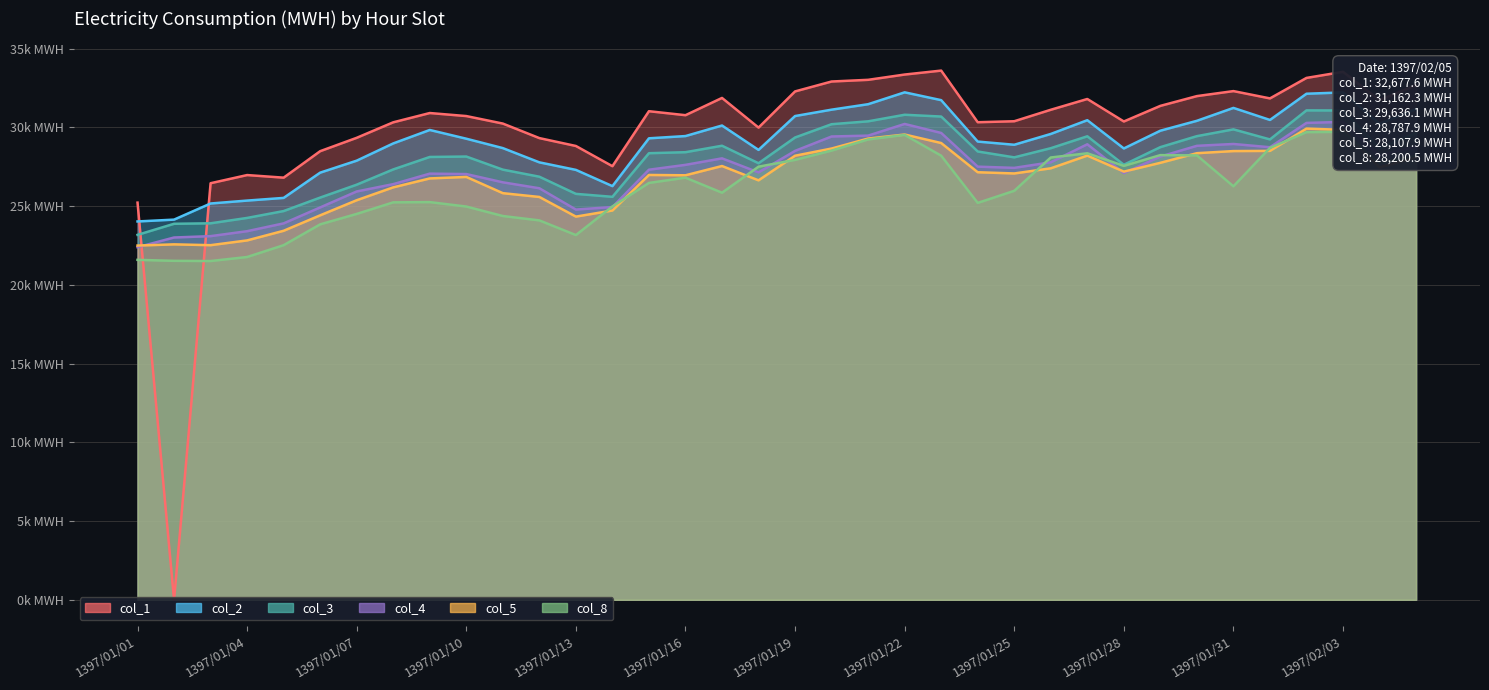

What is the lowest value of the col_2 series?

24021.6